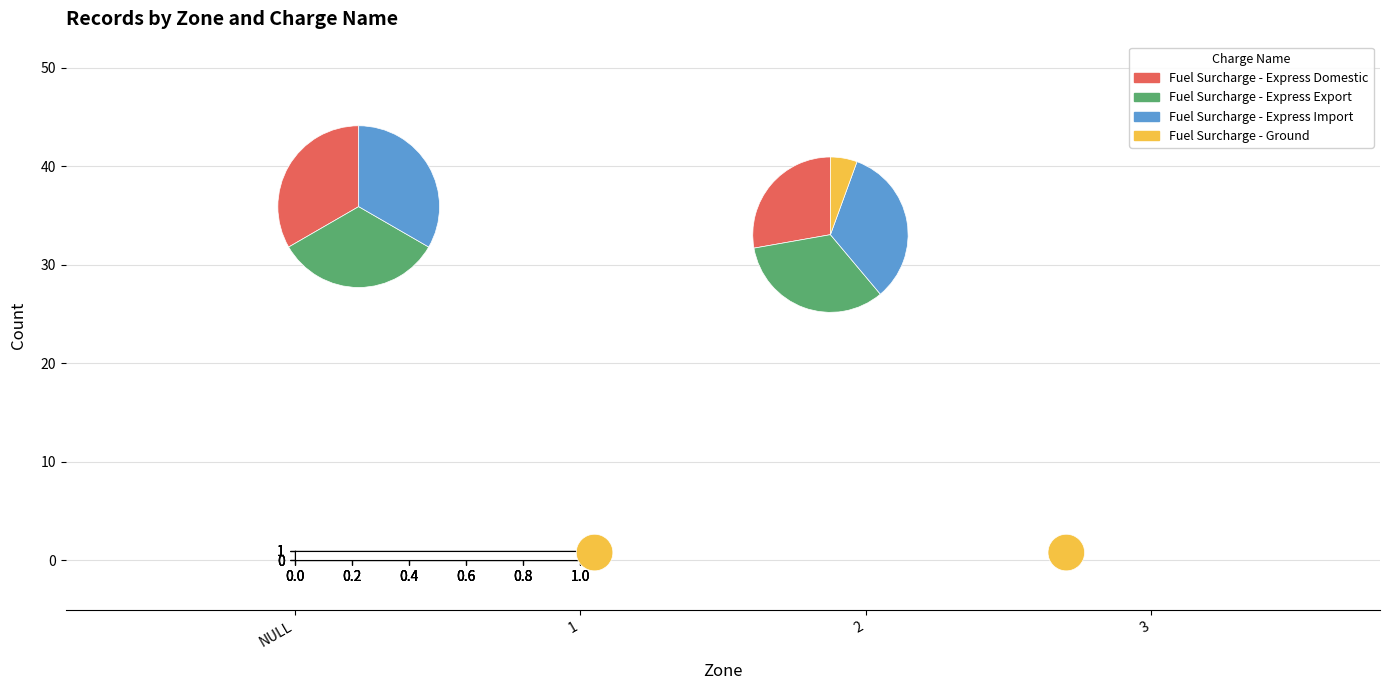

Combined, do 2 and 5 account for over 50%?

No